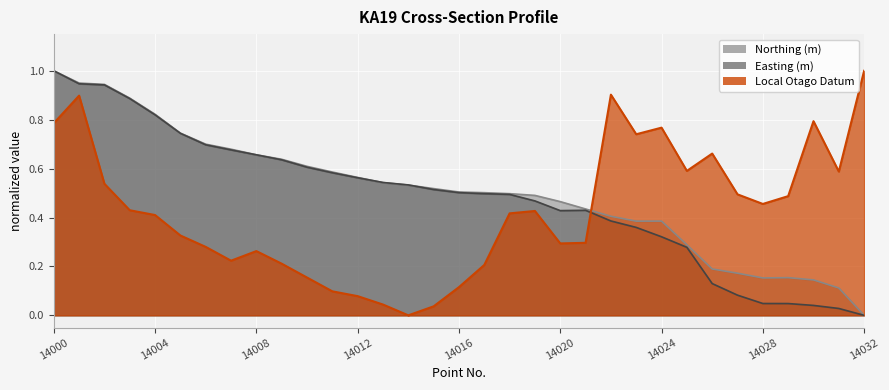

What is the maximum value for Northing (m)?

1.0